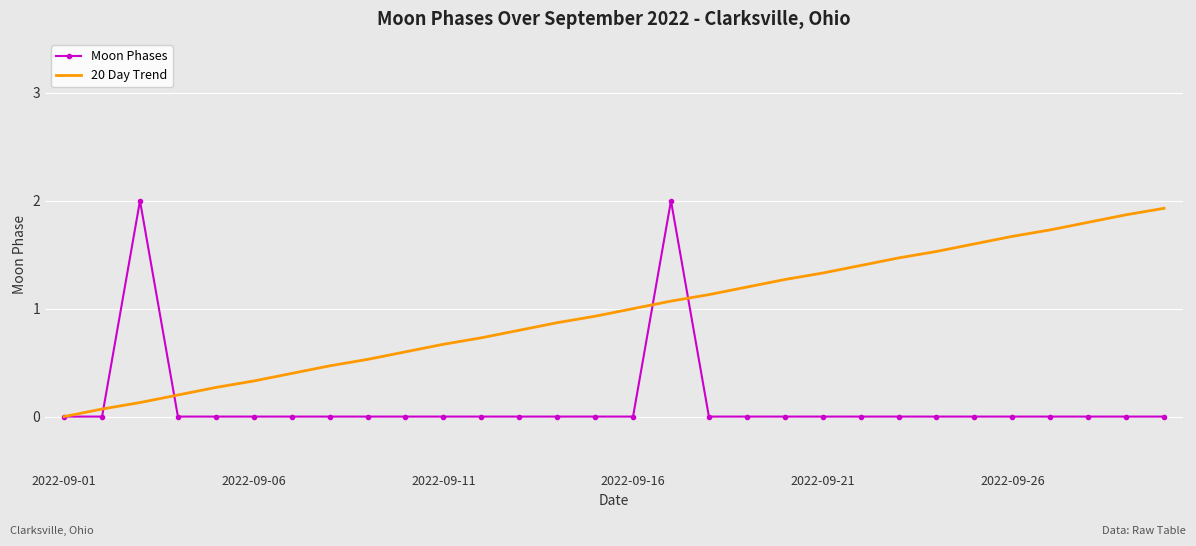

List the series in order of their overall mean, lowest first.

Moon Phases, 20 Day Trend